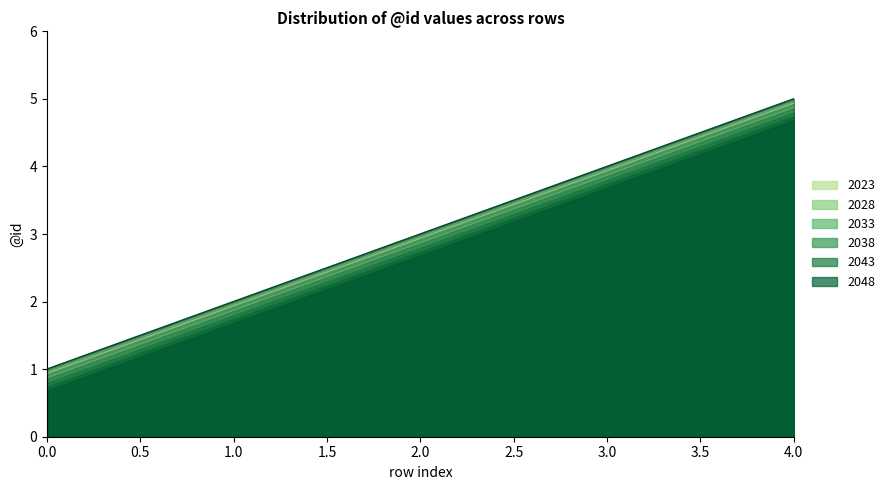

How many data points are less than 3?

2